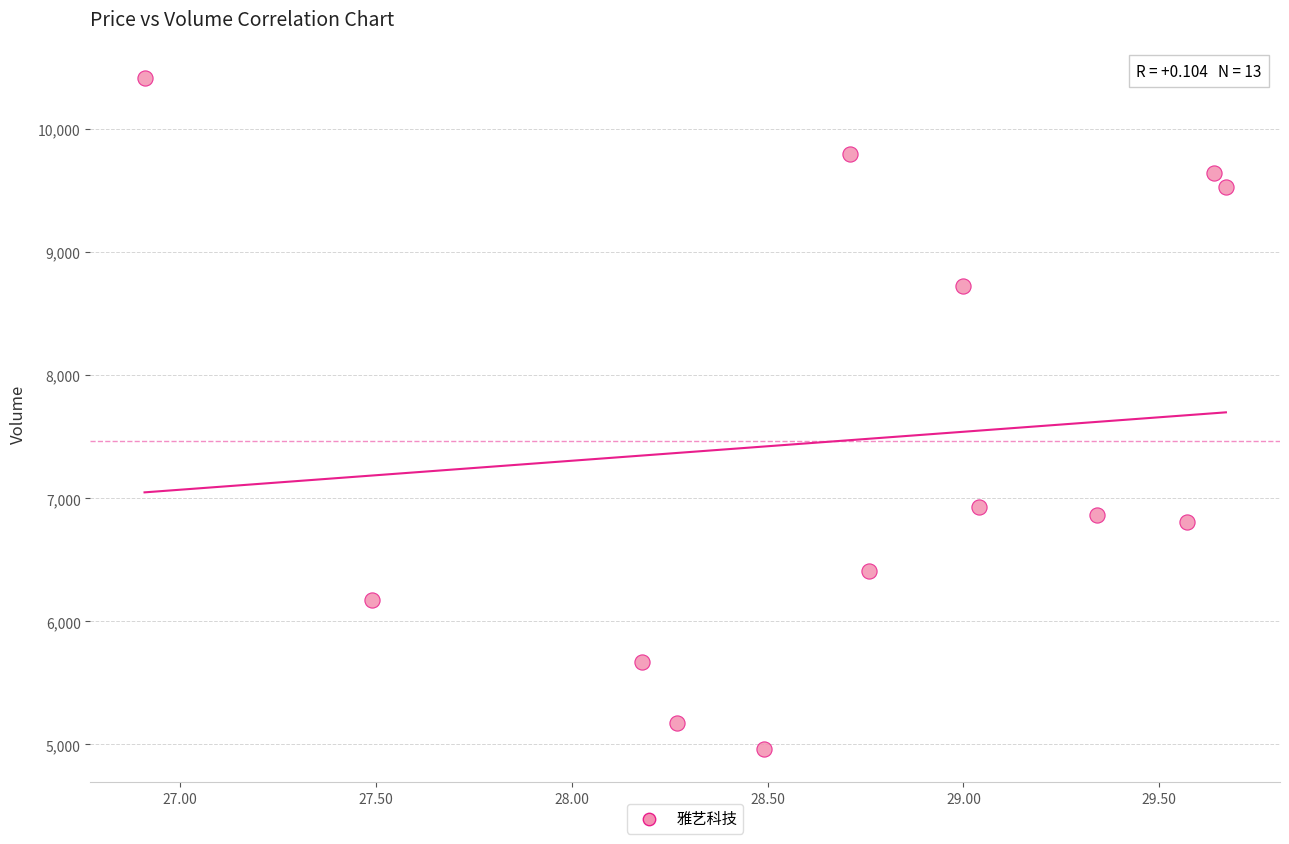

What Y value in the scatter plot is closest to 7691?

6928